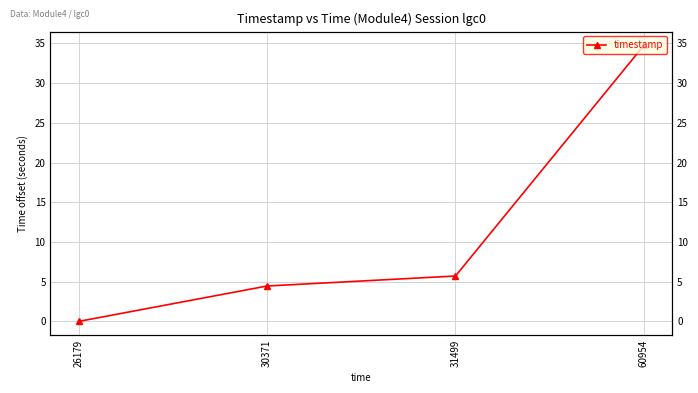

Reading right to left, transcribe all the data shown in this chart.

60954=34.8	31499=5.7	30371=4.5	26179=0.0